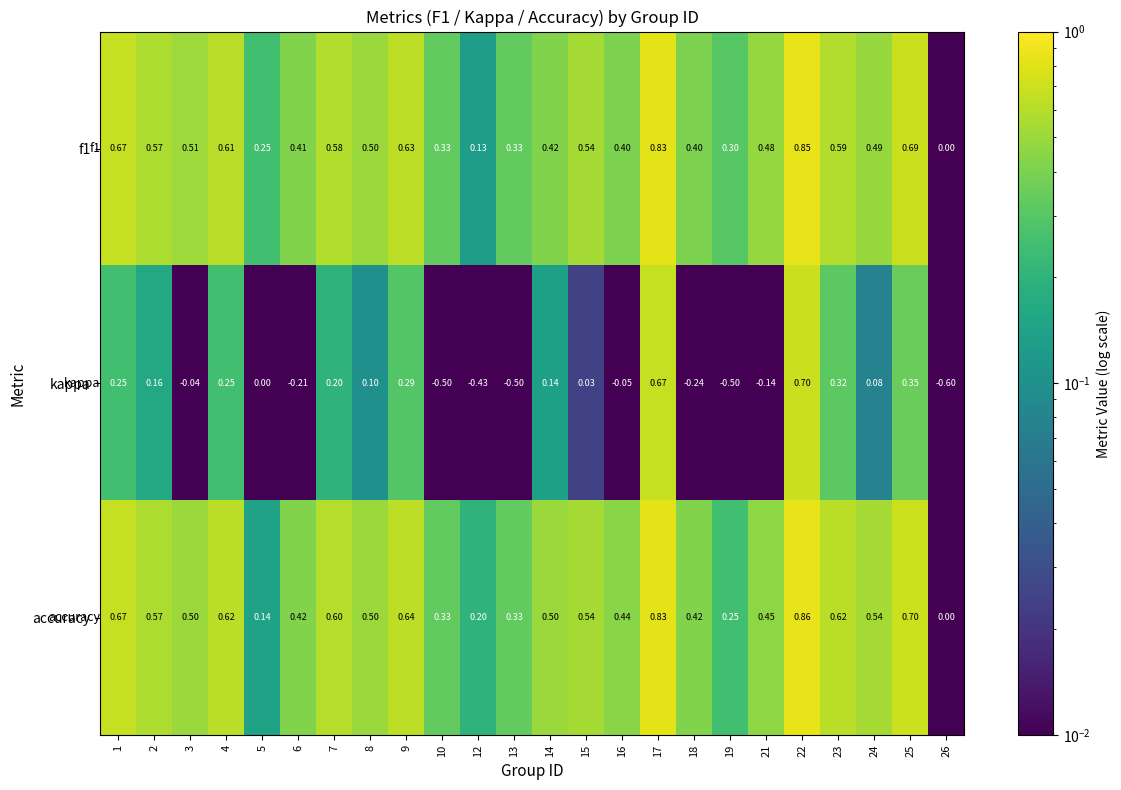

At which category does the chart reach its minimum across all series?

26